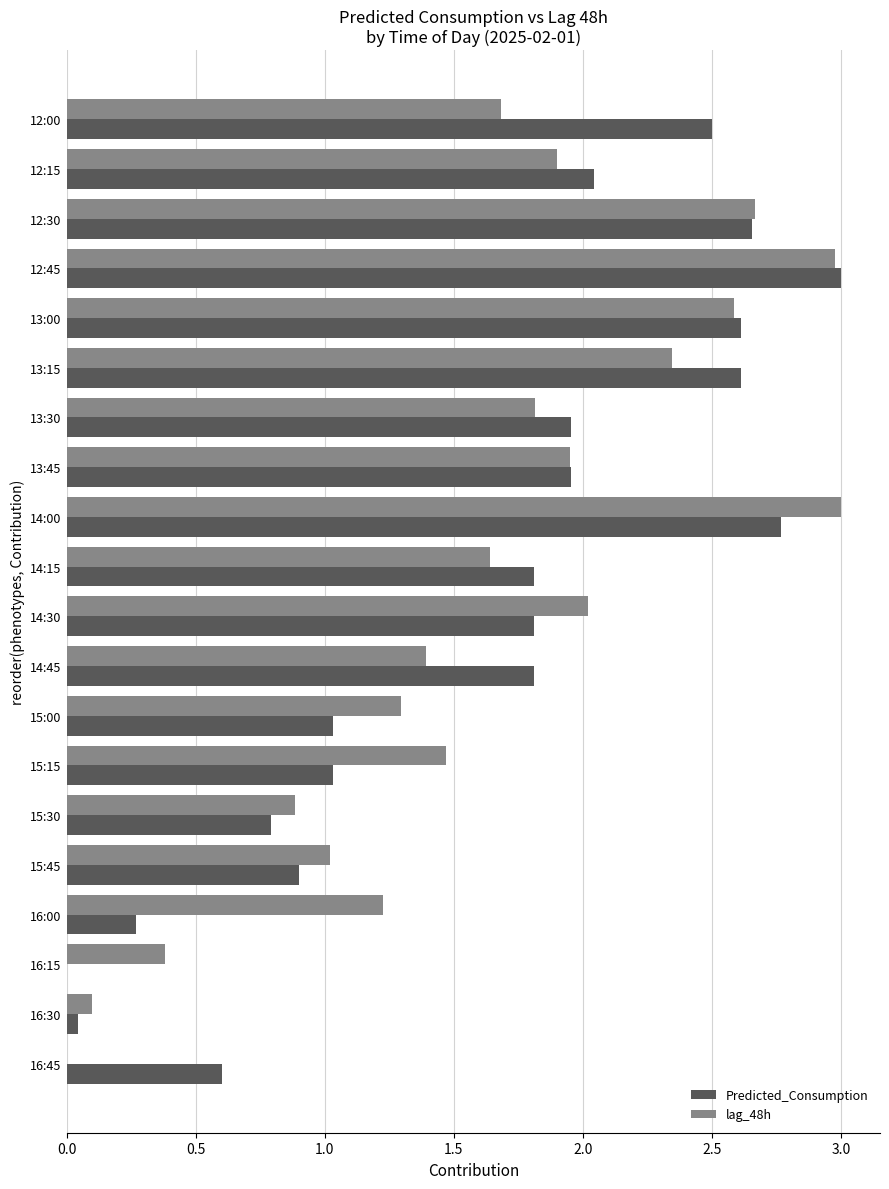

The value of Predicted_Consumption at 16:45 is 0.2. True or false?

False